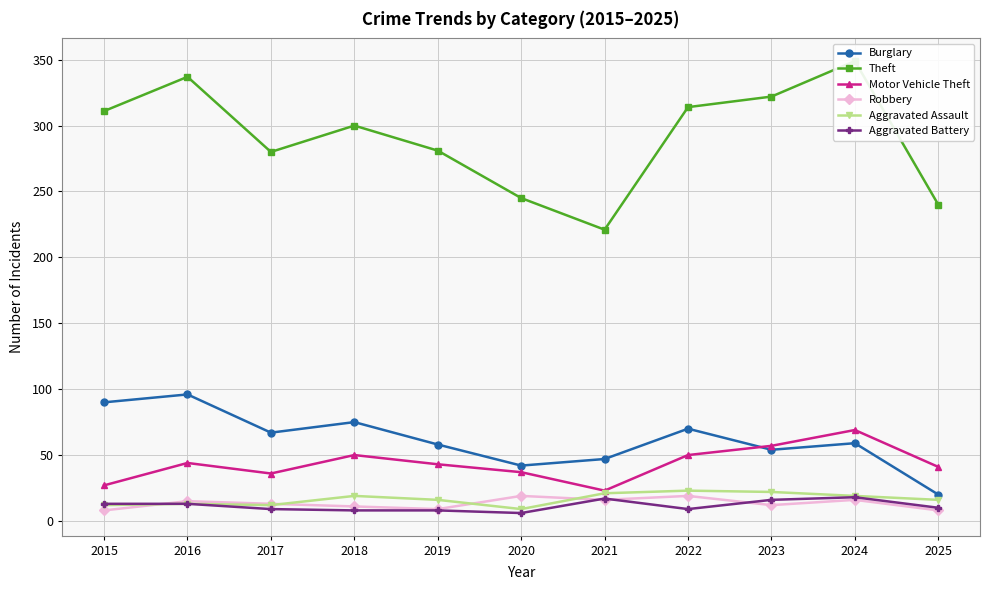

Which series has the largest range (max minus min)?

Theft